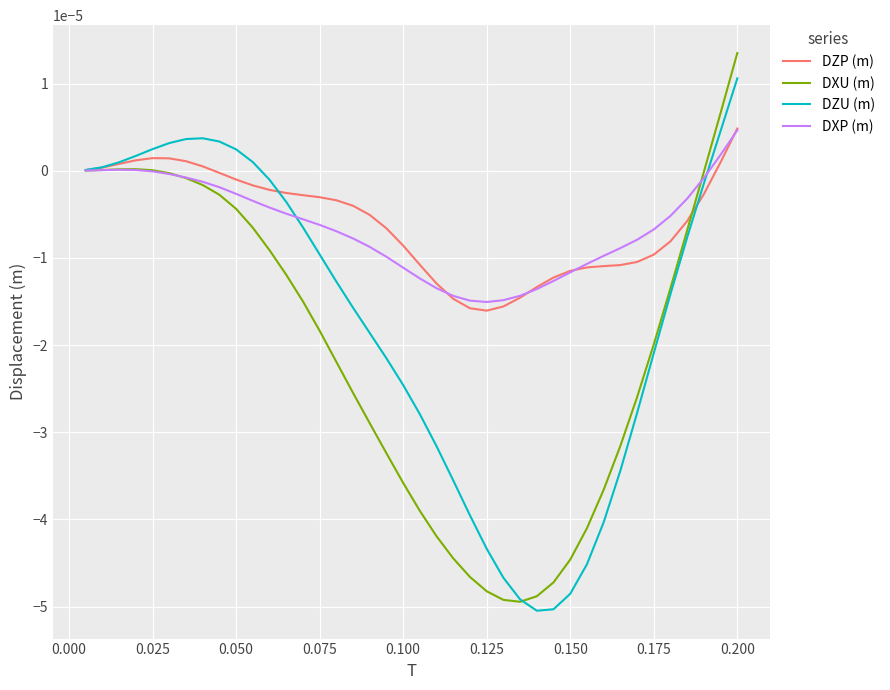

Does the chart display data point markers on the line(s)?

No